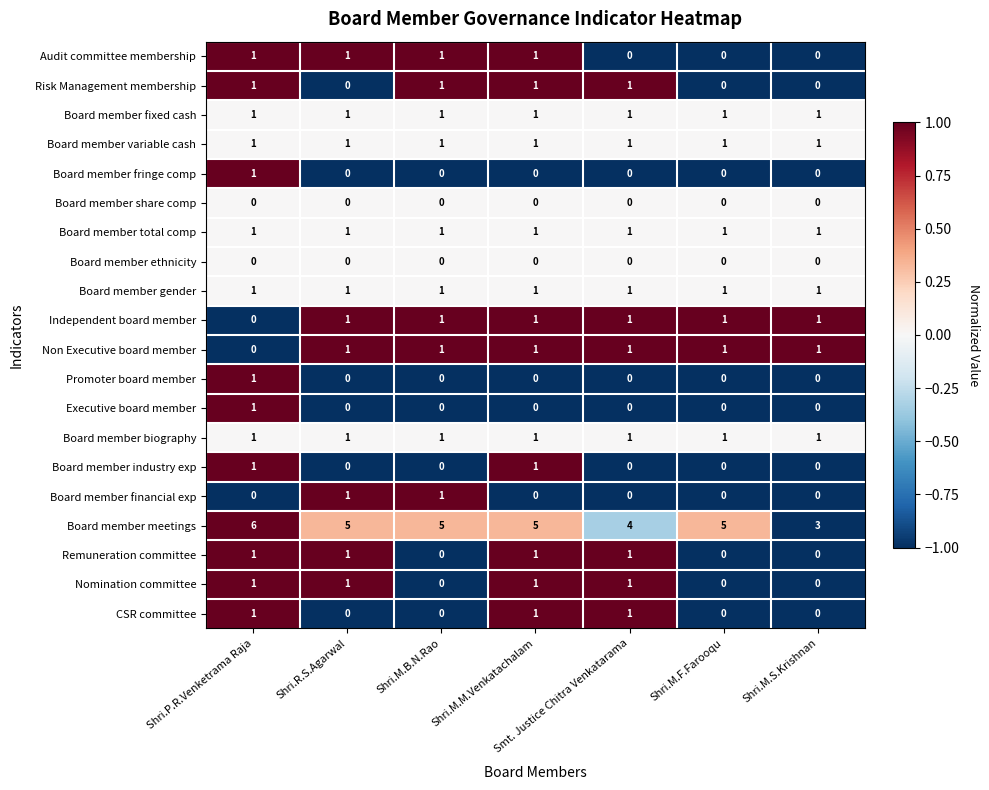

The value of CSR committee at Shri.M.M.Venkatachalam is 1. True or false?

True